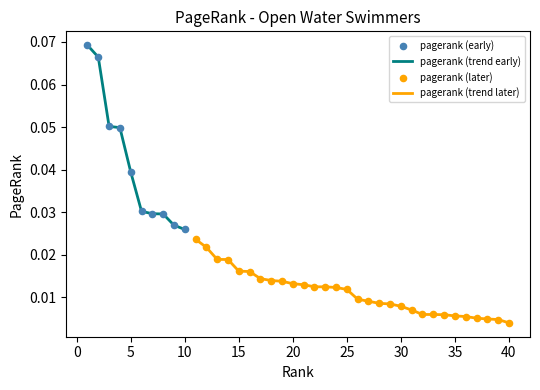

Which has a higher value, 8 or 35?

8